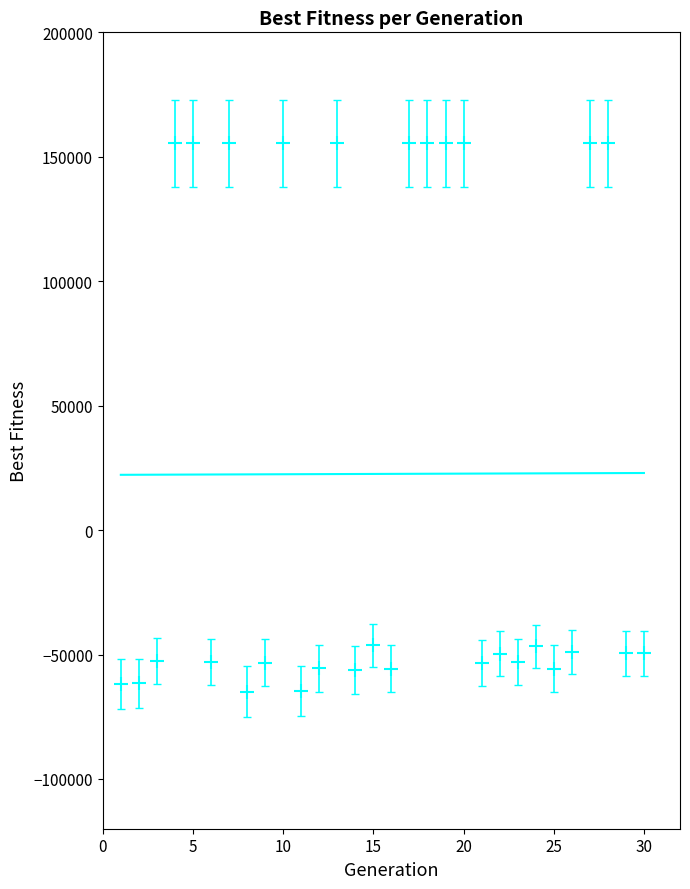

What is the range of Y values (max minus min)?

220401.4